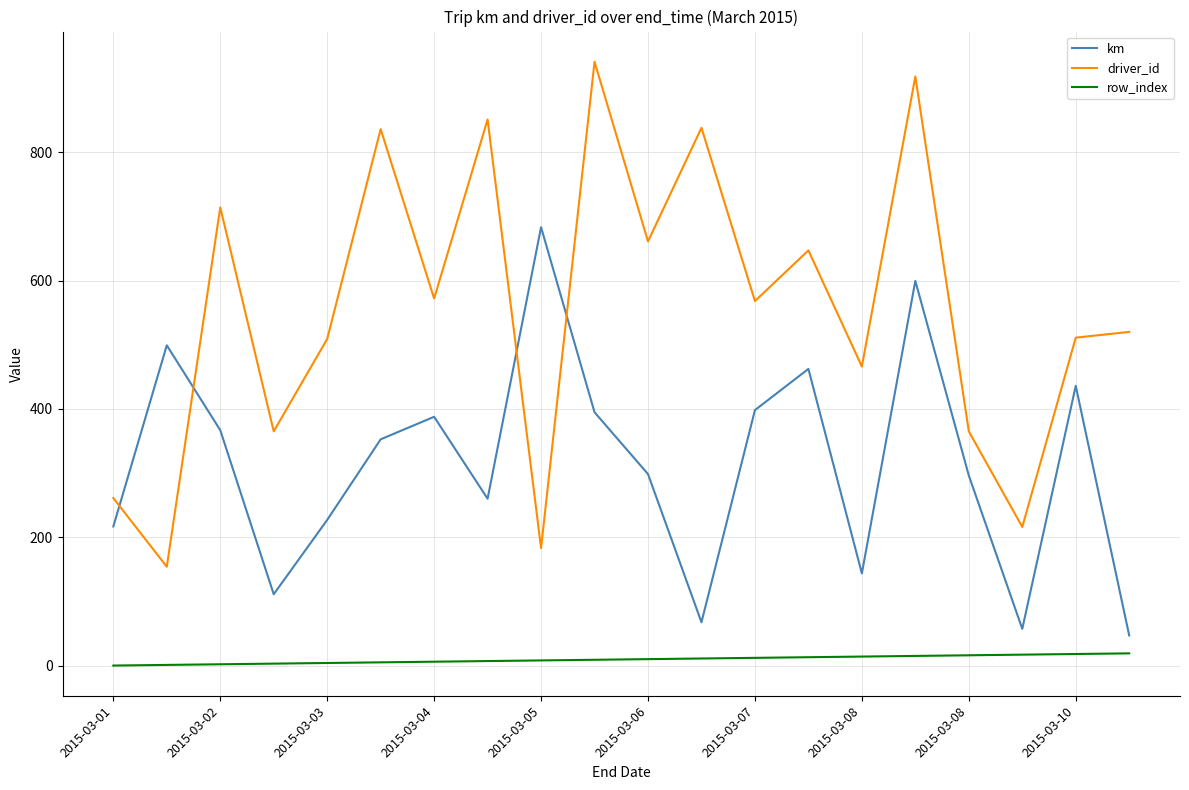

What is the maximum value for driver_id?

941.0